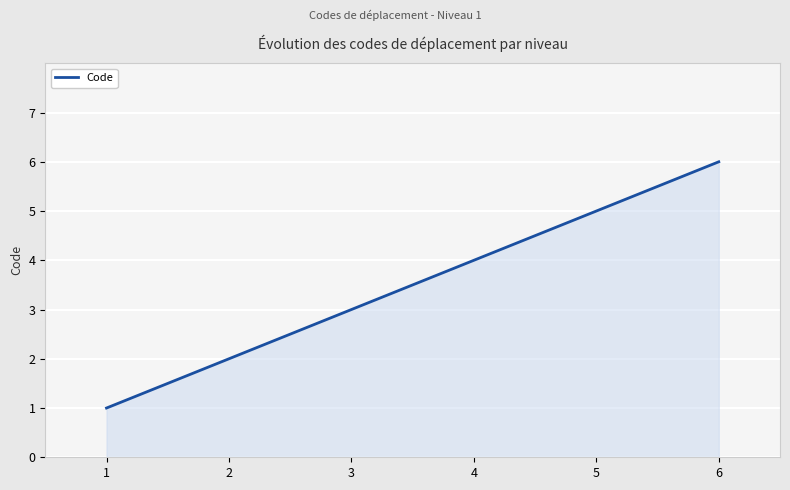

The chart shows a value of 1 at 1. True or false?

True